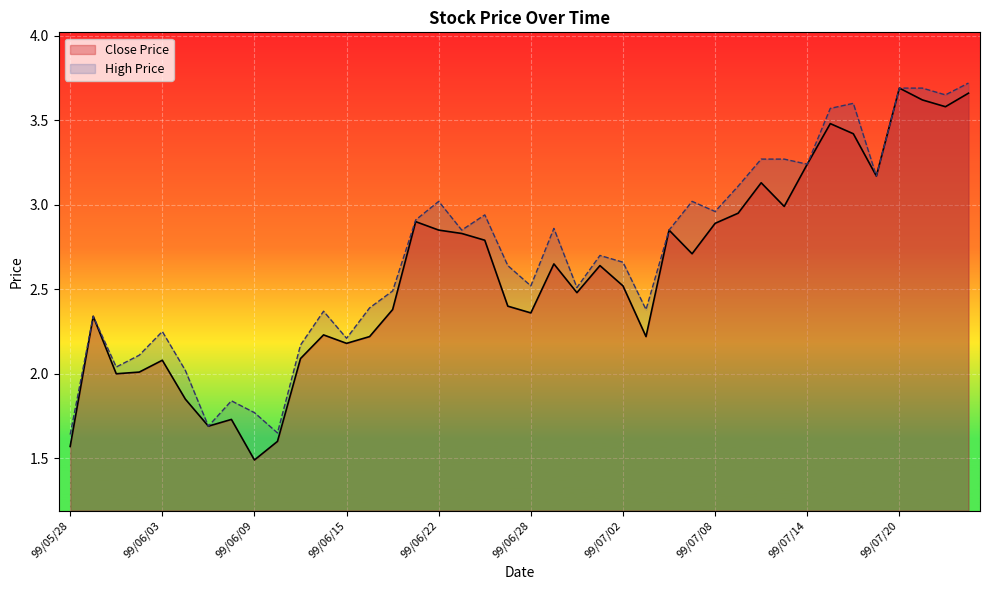

What position from the left is 99/05/31?

2